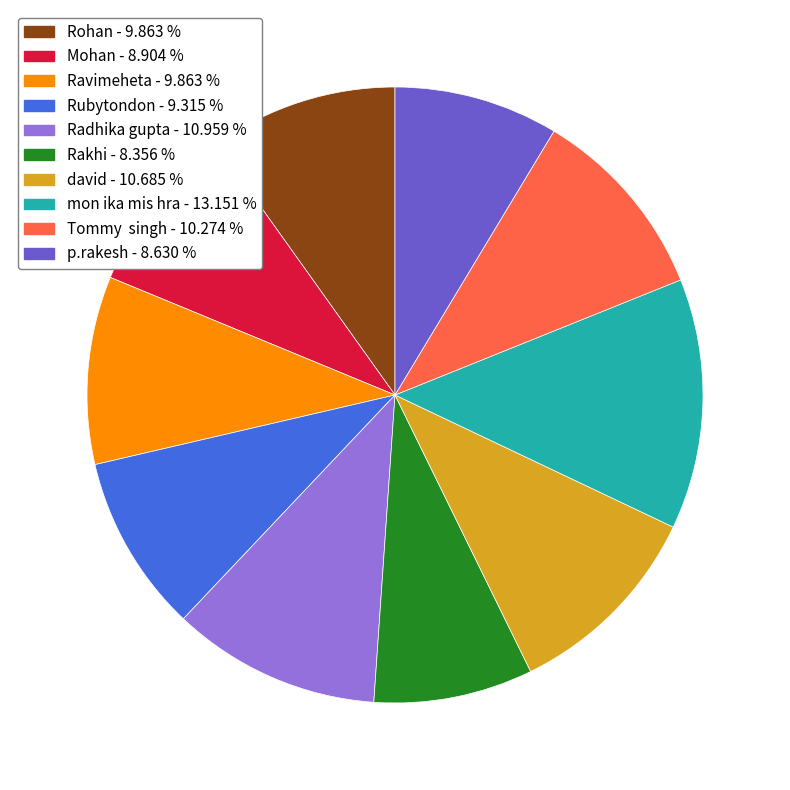

The p.rakesh slice represents 3% of the pie. True or false?

False